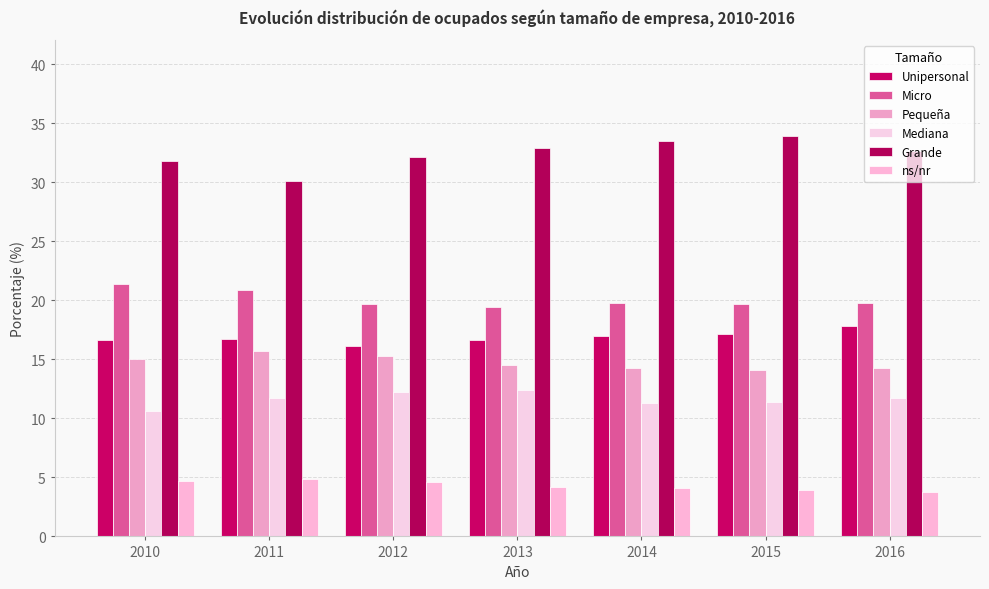

What is the sum of all ns/nr values?

30.2